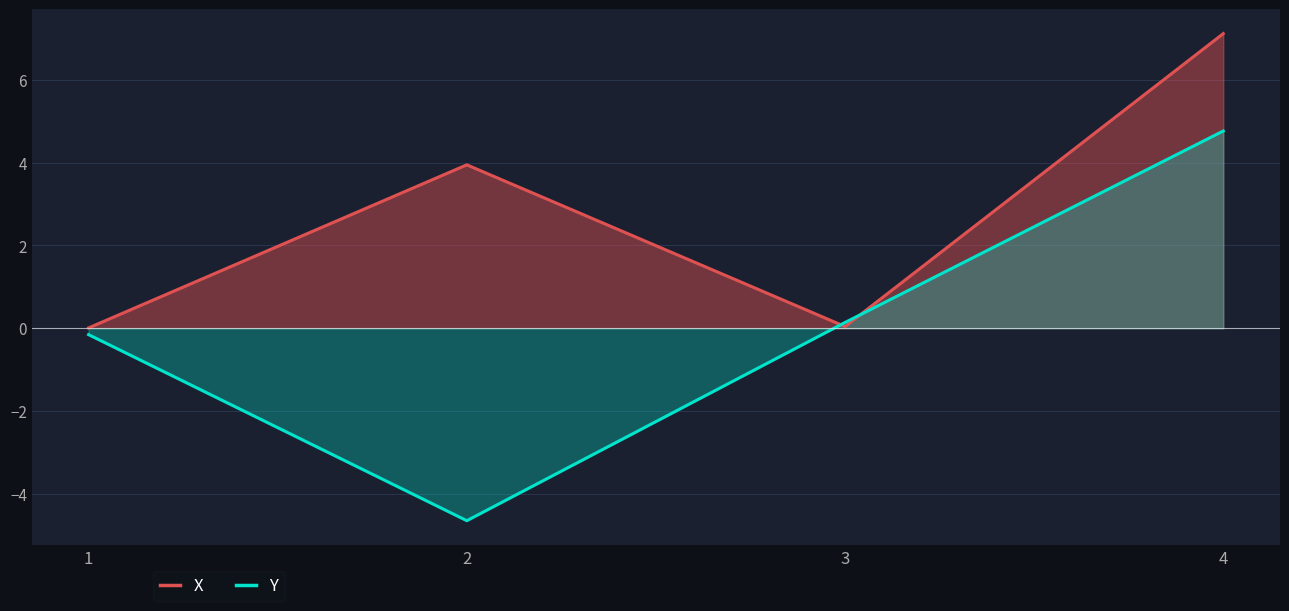

Between 3 and 4, which series saw the biggest shift?

X